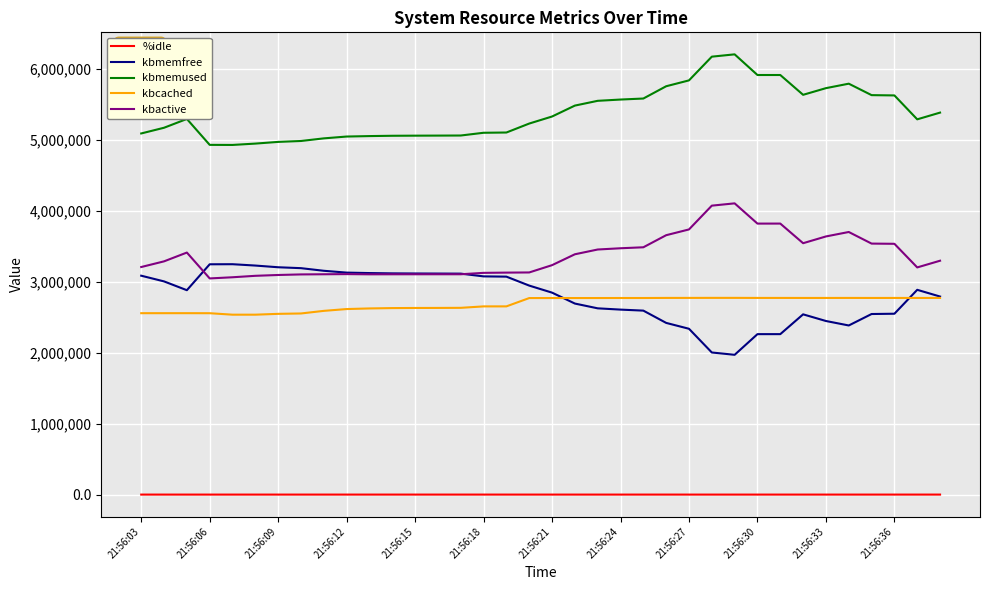

Rank the series by their maximum value, from highest to lowest.

kbmemused, kbactive, kbmemfree, kbcached, %idle